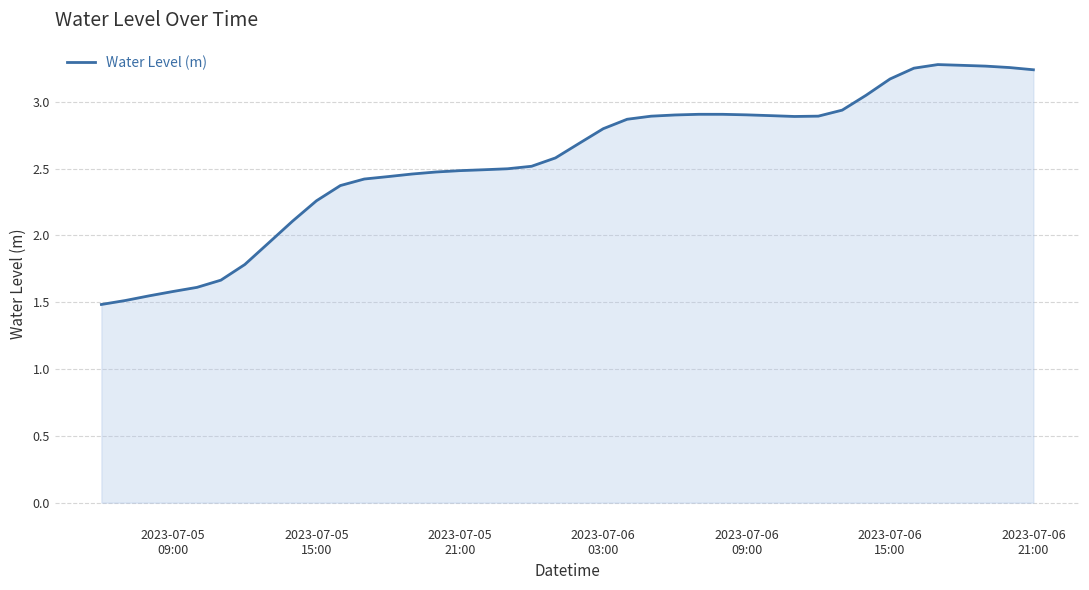

What is the difference between the maximum and minimum values?

1.8